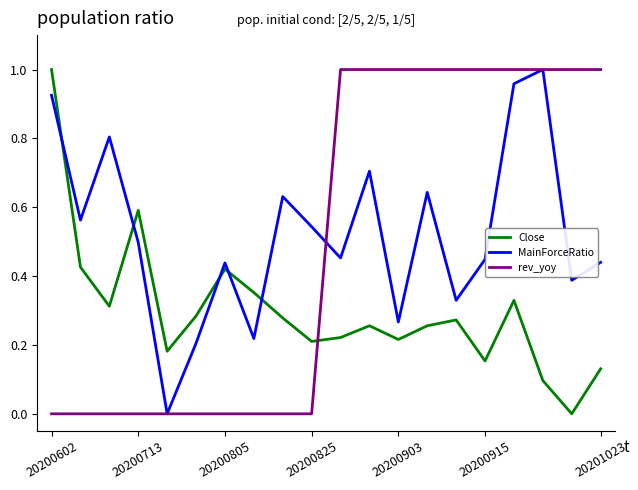

Which series ends up on top after the final intersection of Close and rev_yoy?

rev_yoy